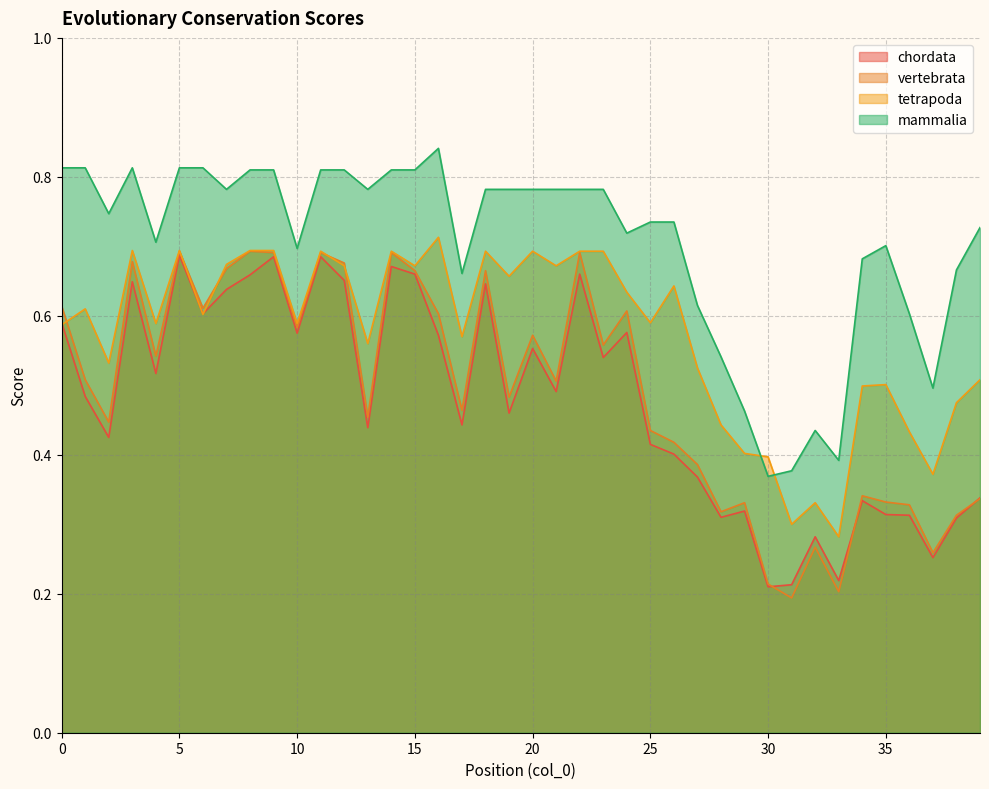

True or false: vertebrata and mammalia cross at least once.

False